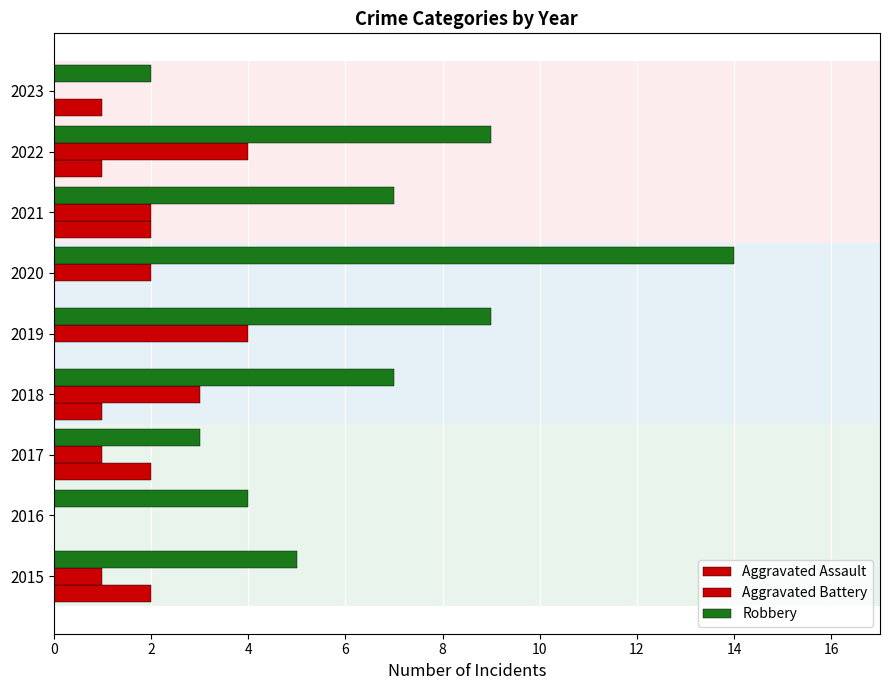

How many data points does each series have?

9